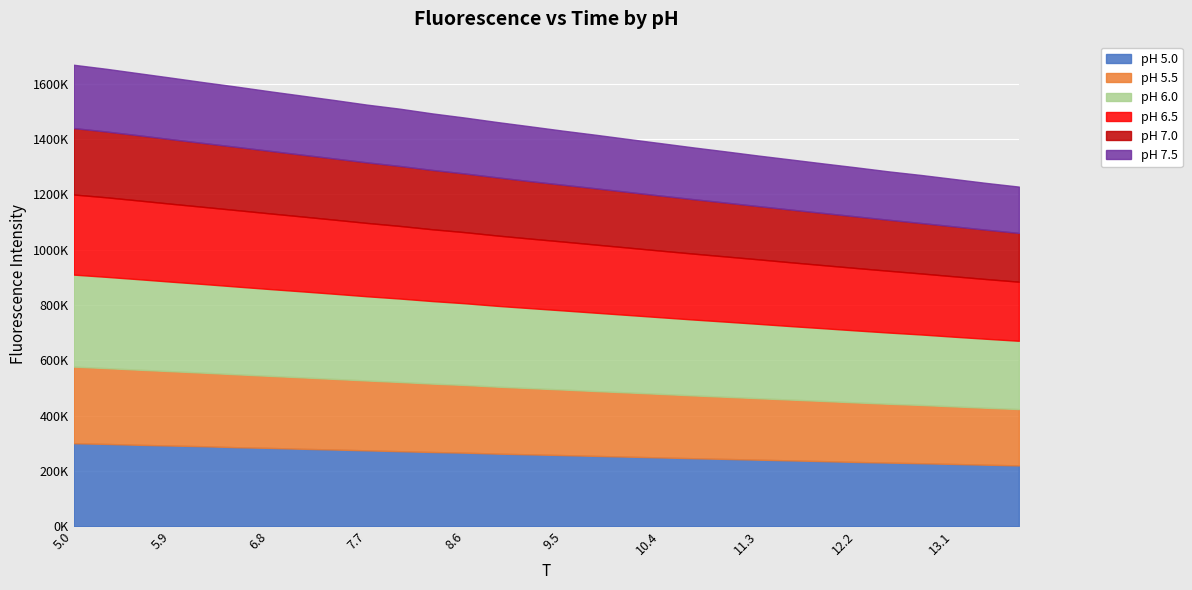

How many values in the pH 5.5 series are below 239712?

15